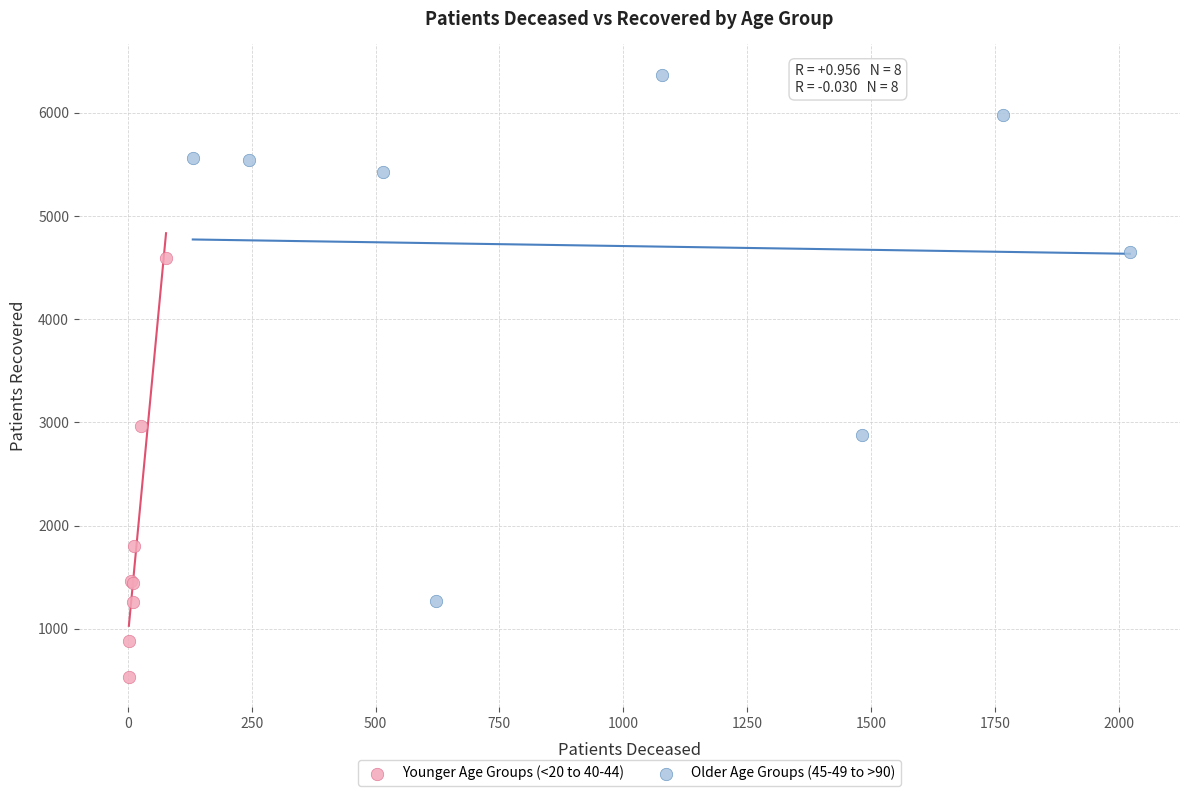

Which series contains the lowest Y value?

Younger Age Groups (<20 to 40-44)